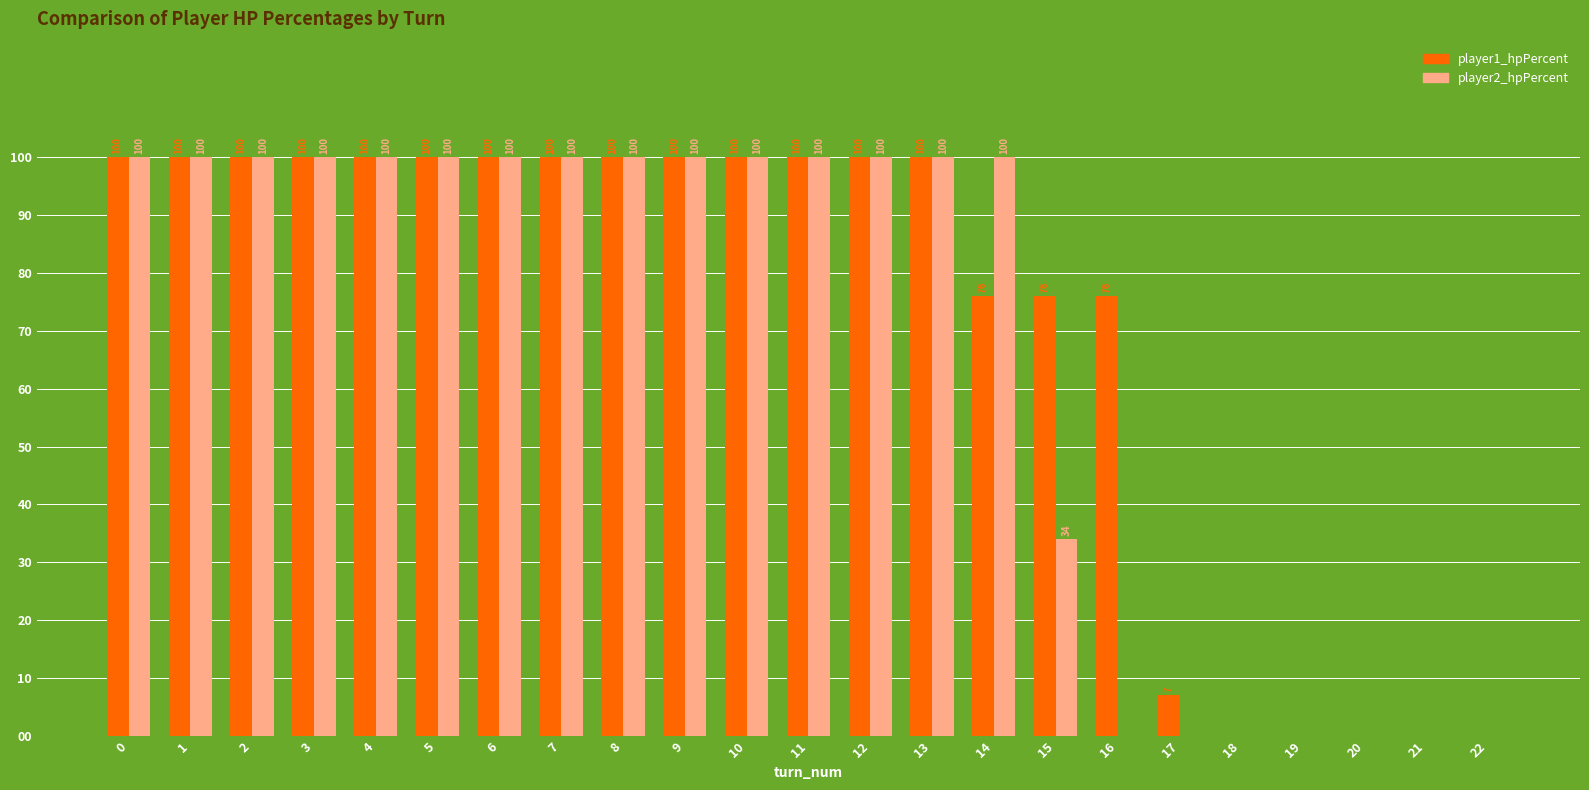

True or false: player2_hpPercent has a value of 45 at 16.

False